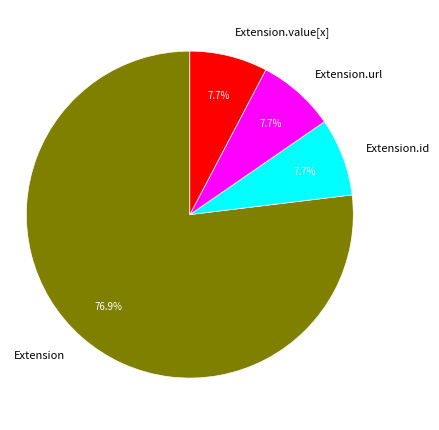

Which has a higher value, Extension or Extension.id?

Extension